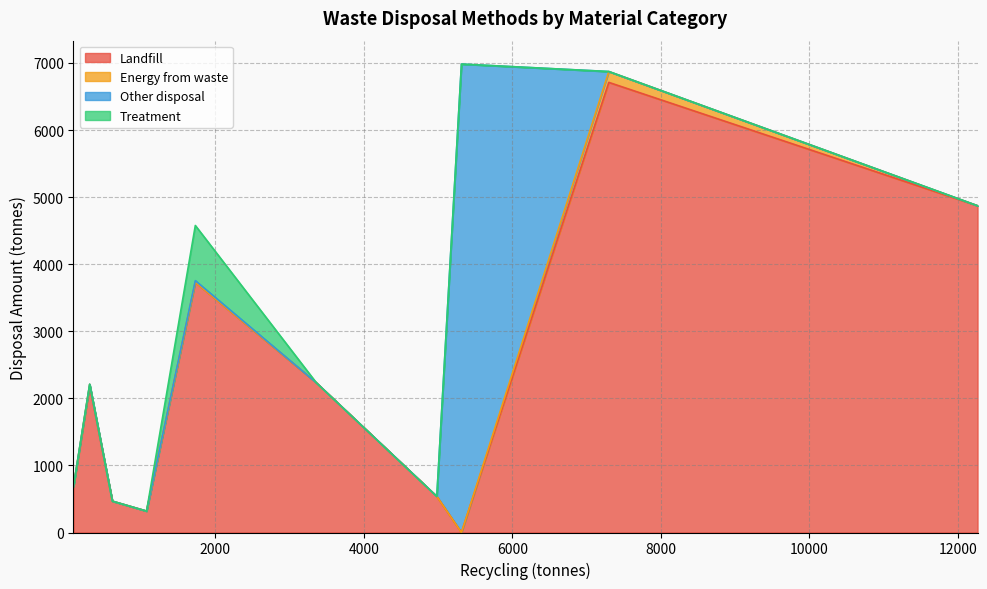

What is the maximum value for Landfill?

6710